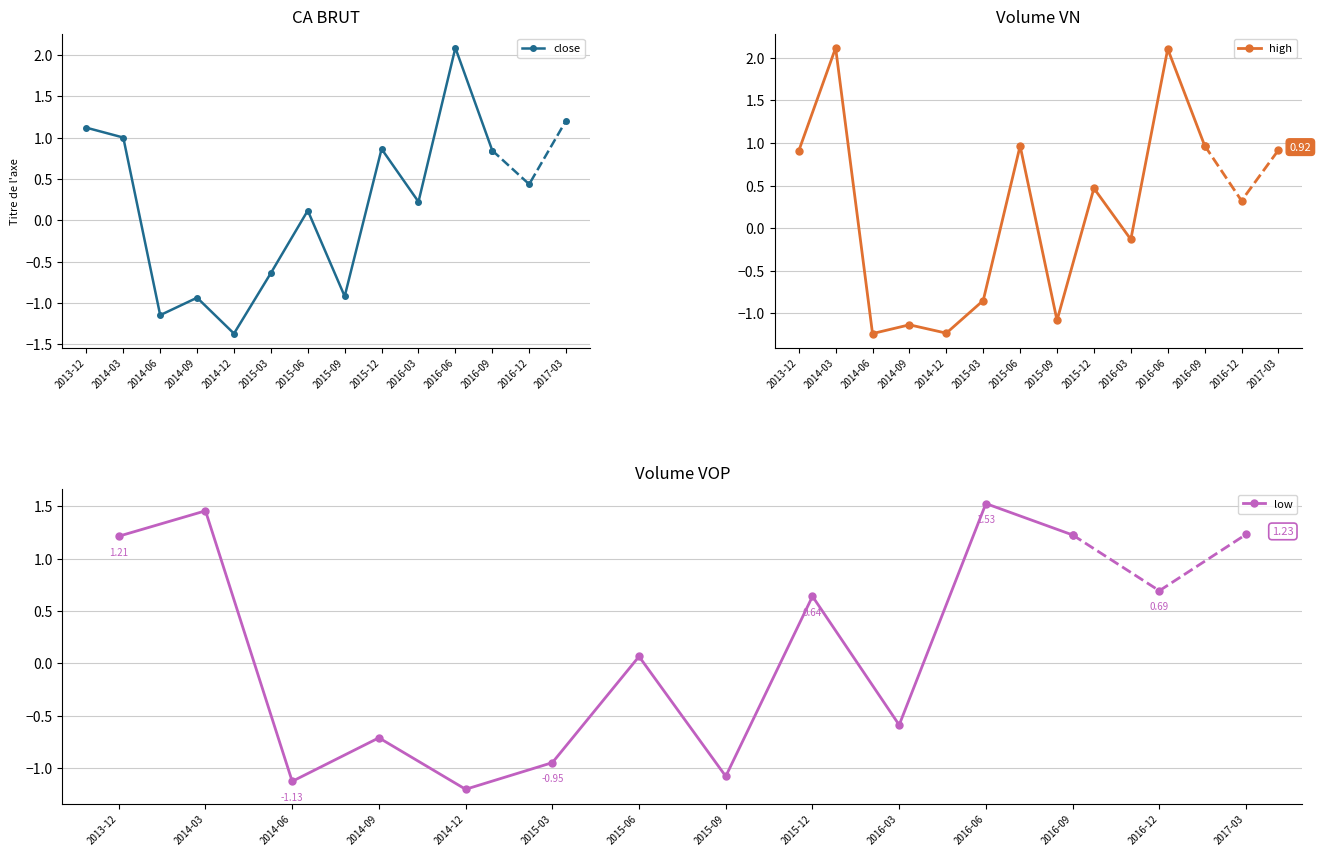

Is it true that high equals 0.4 at 2016-09?

False